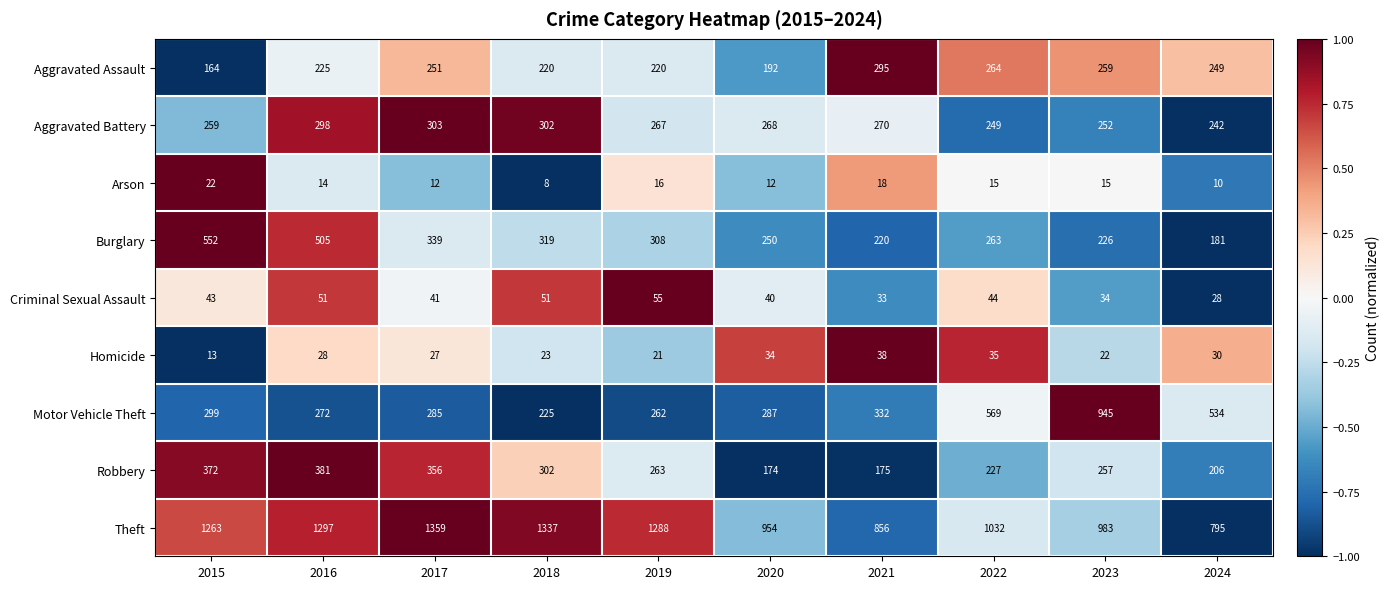

What is the difference between the maximum and minimum values in the Burglary series?

371